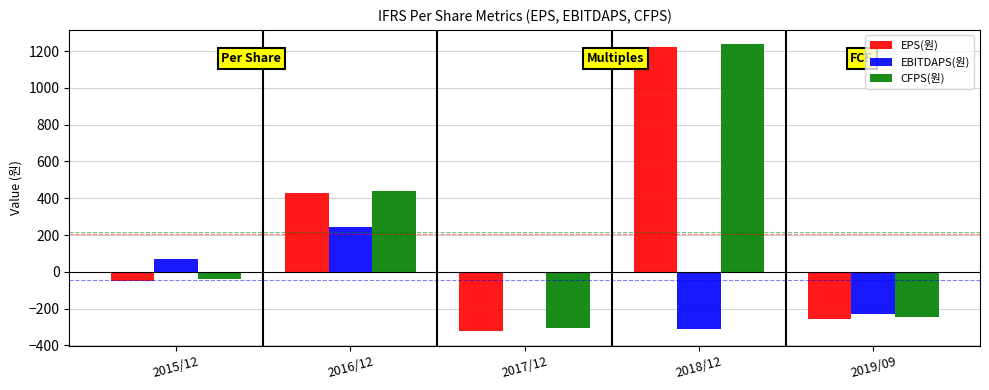

What is the difference between the CFPS(원) values at 2019/09 and 2017/12?

63